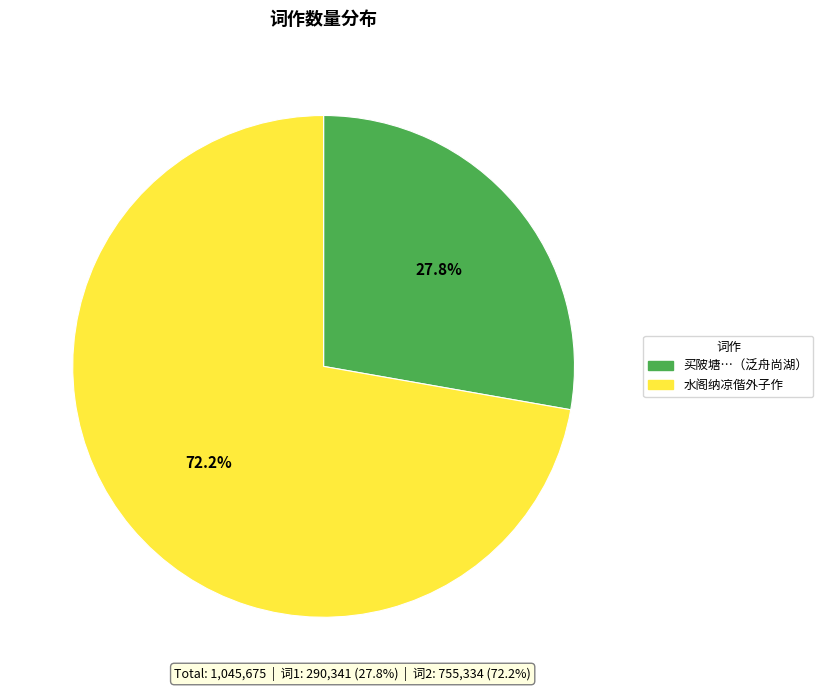

How much of the chart is everything except 买陂塘…（泛舟尚湖）?

72.2%